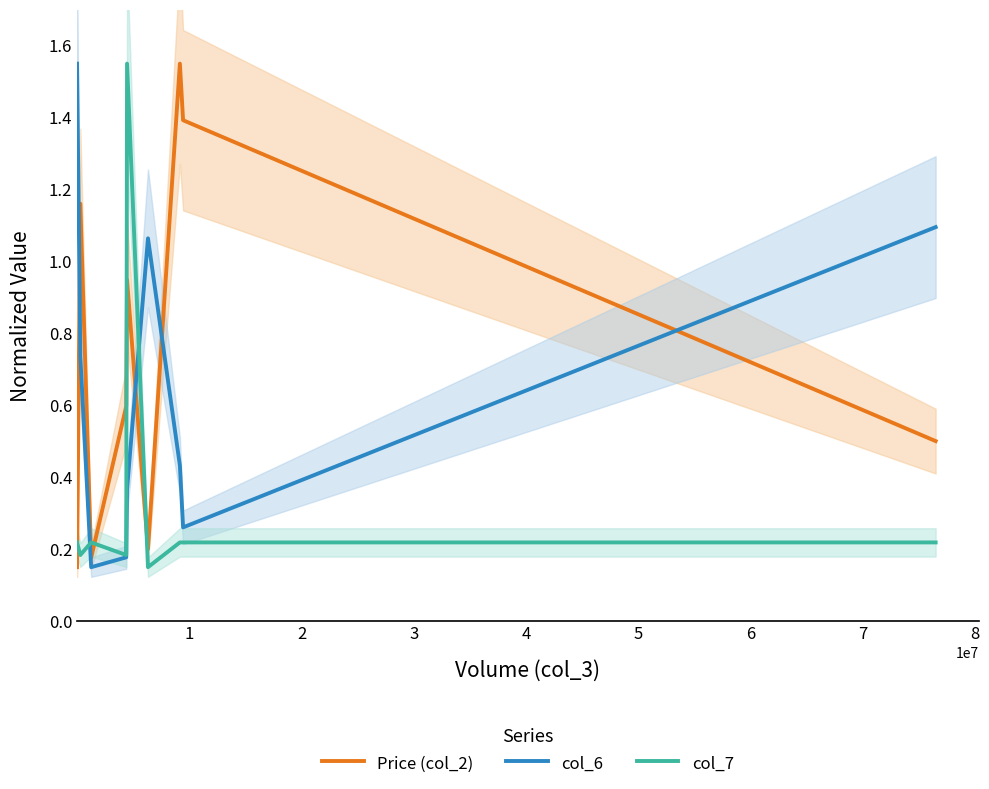

List the series in order of their overall mean, lowest first.

col_7, col_6, Price (col_2)